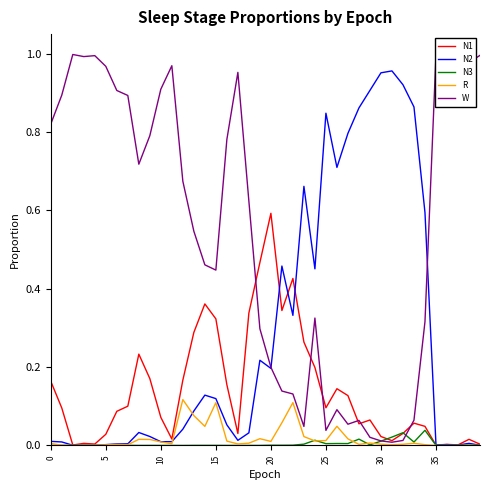

Which series has the largest total across all categories?

W